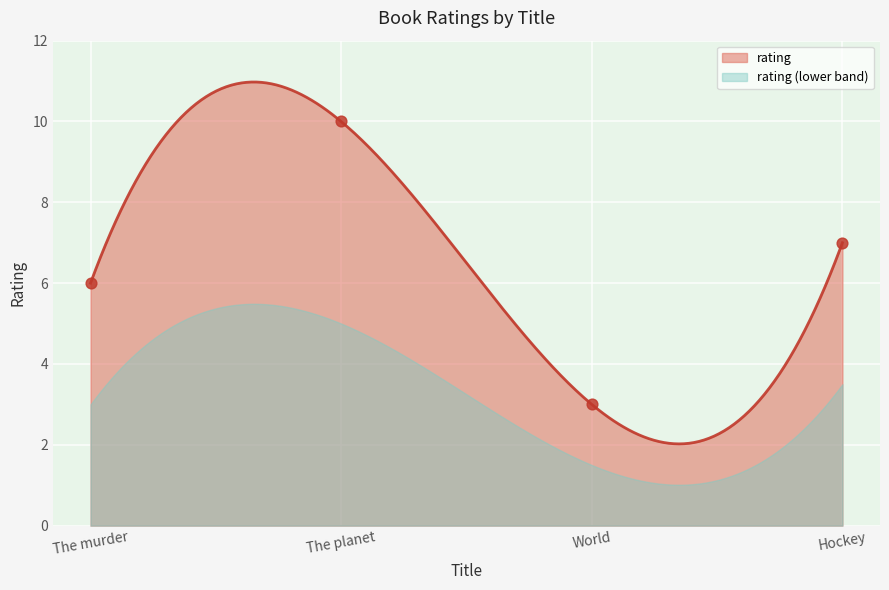

Between World and The planet, which is larger?

The planet